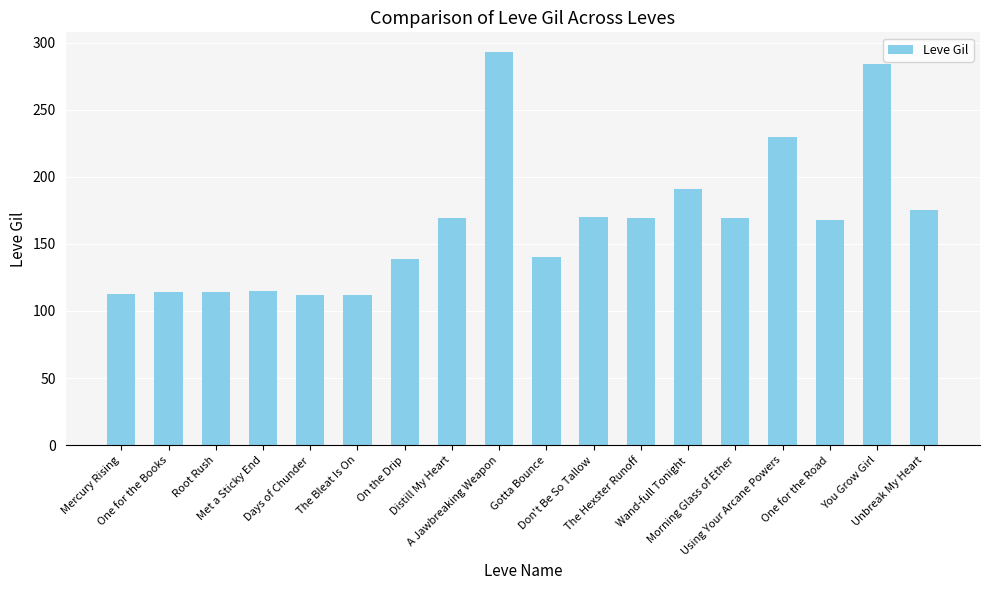

True or false: the data shows 169 at Morning Glass of Ether.

True